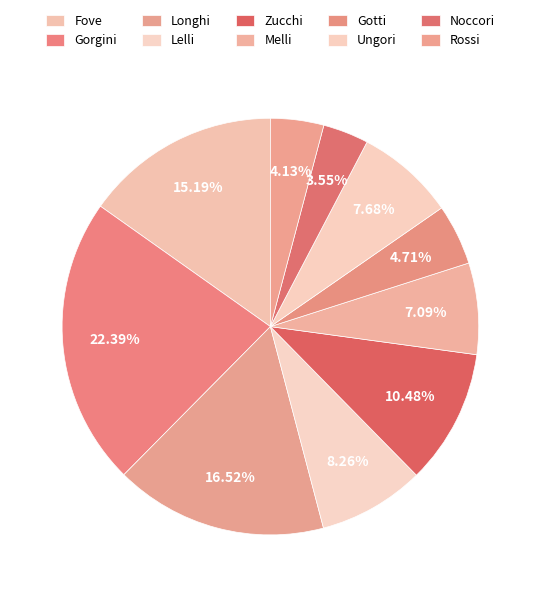

Is it true that Ungori is 1% of the pie?

False